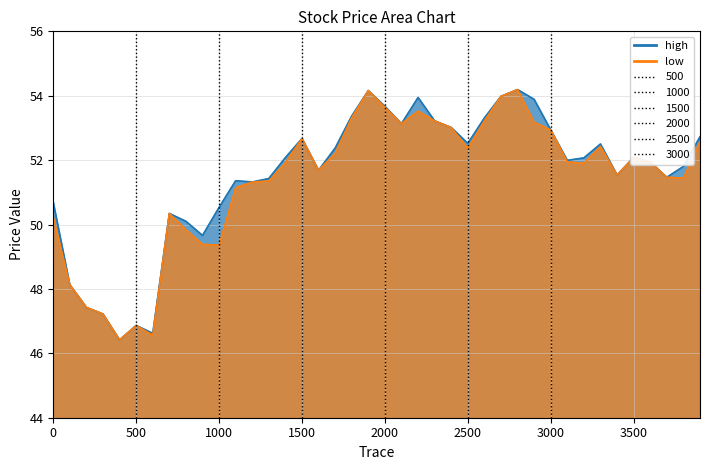

True or false: high and low cross at least once.

False